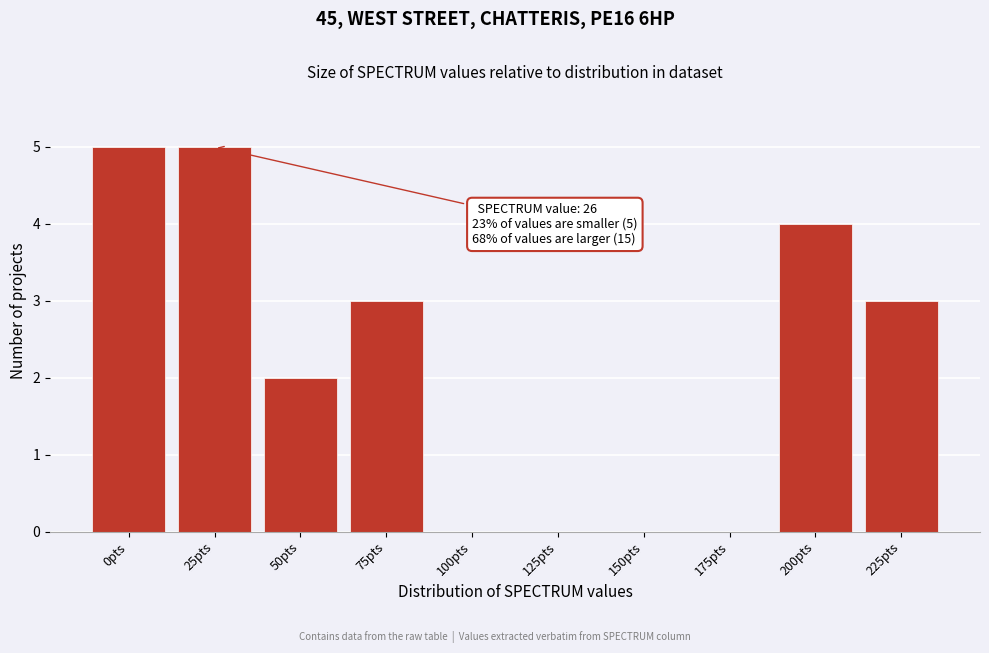

Reading left to right, what are all the values shown in this chart?

0pts=5	25pts=5	50pts=2	75pts=3	100pts=0	125pts=0	150pts=0	175pts=0	200pts=4	225pts=3